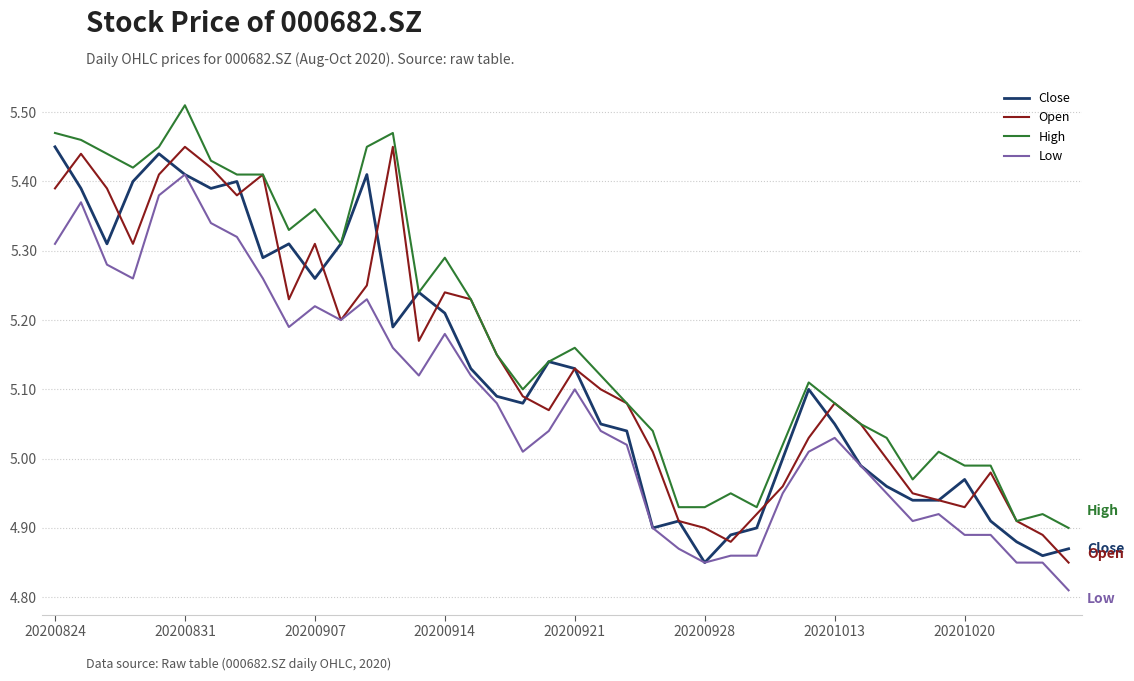

Which series has the largest total across all categories?

High